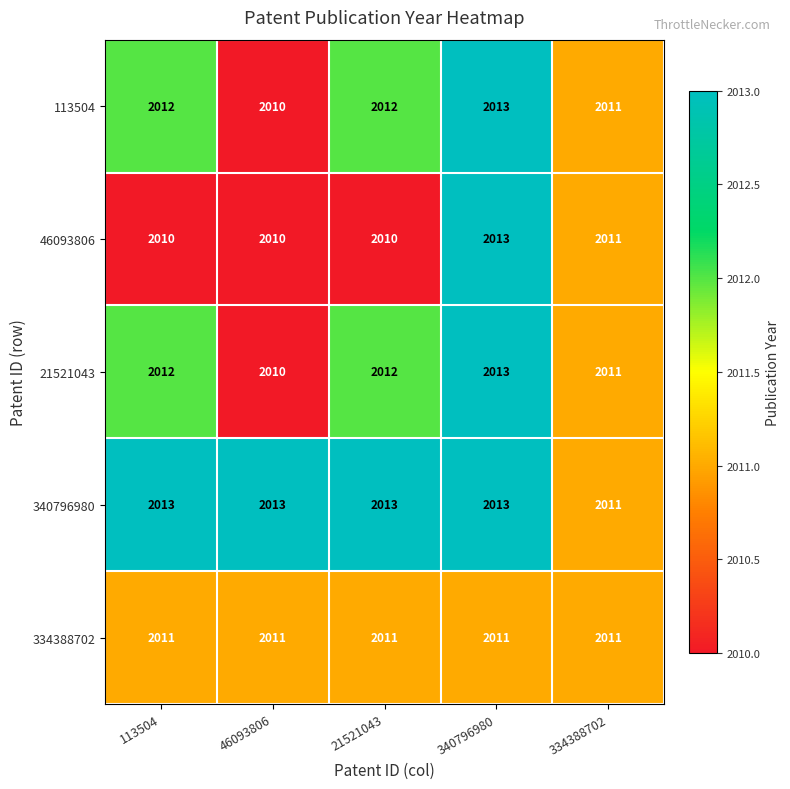

What is the minimum value for 21521043?

2010